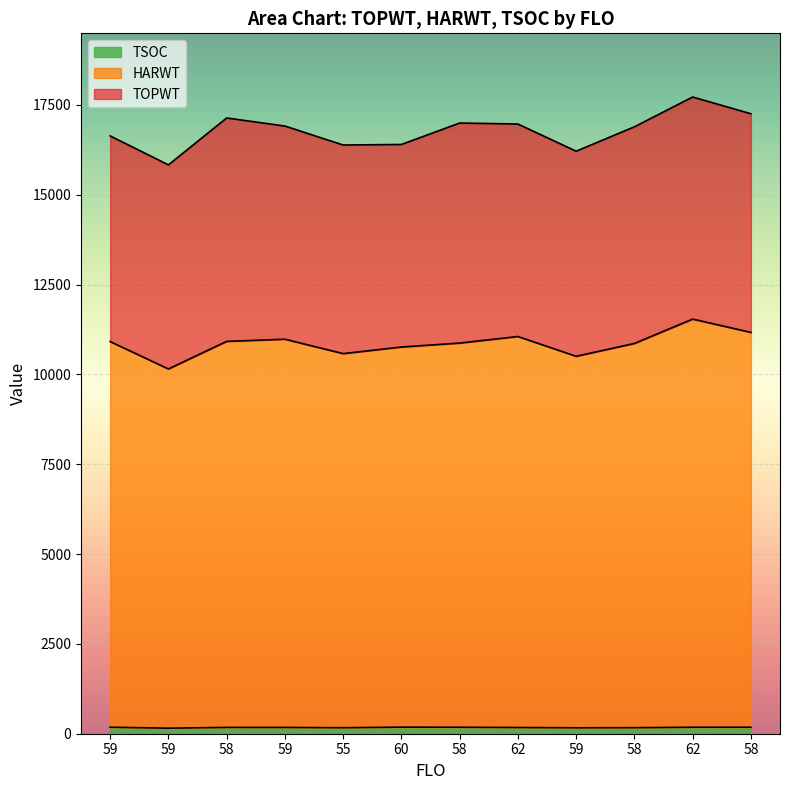

Where does the TOPWT series first go above 16913?

58